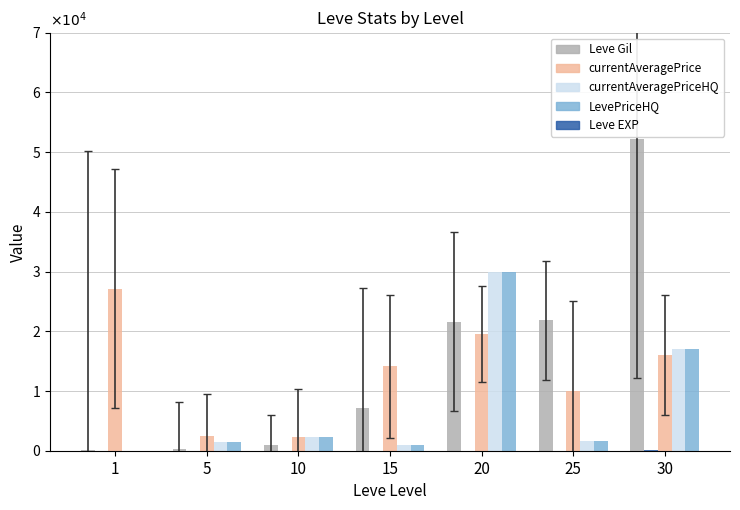

What is the highest value of the Leve EXP series?

52